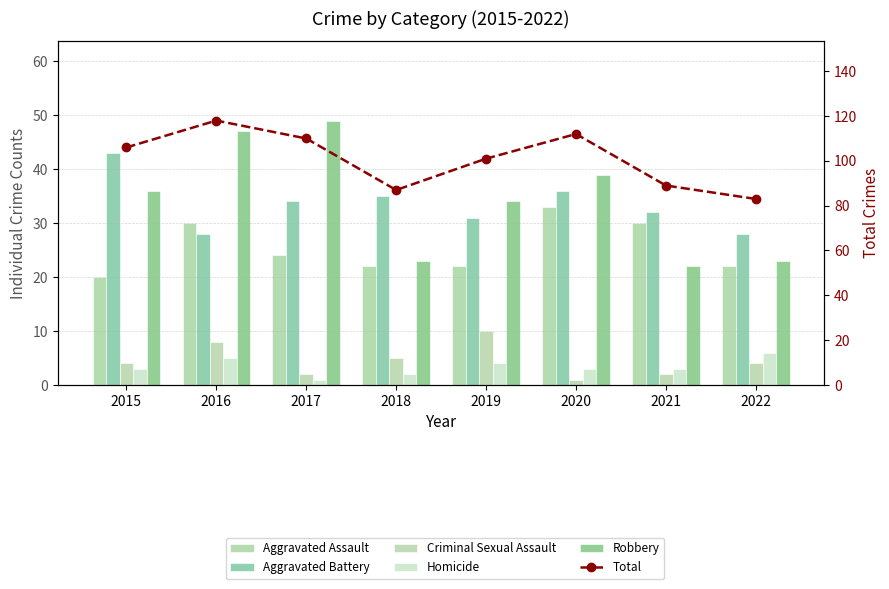

The value of Robbery at 2021 is 22. True or false?

True